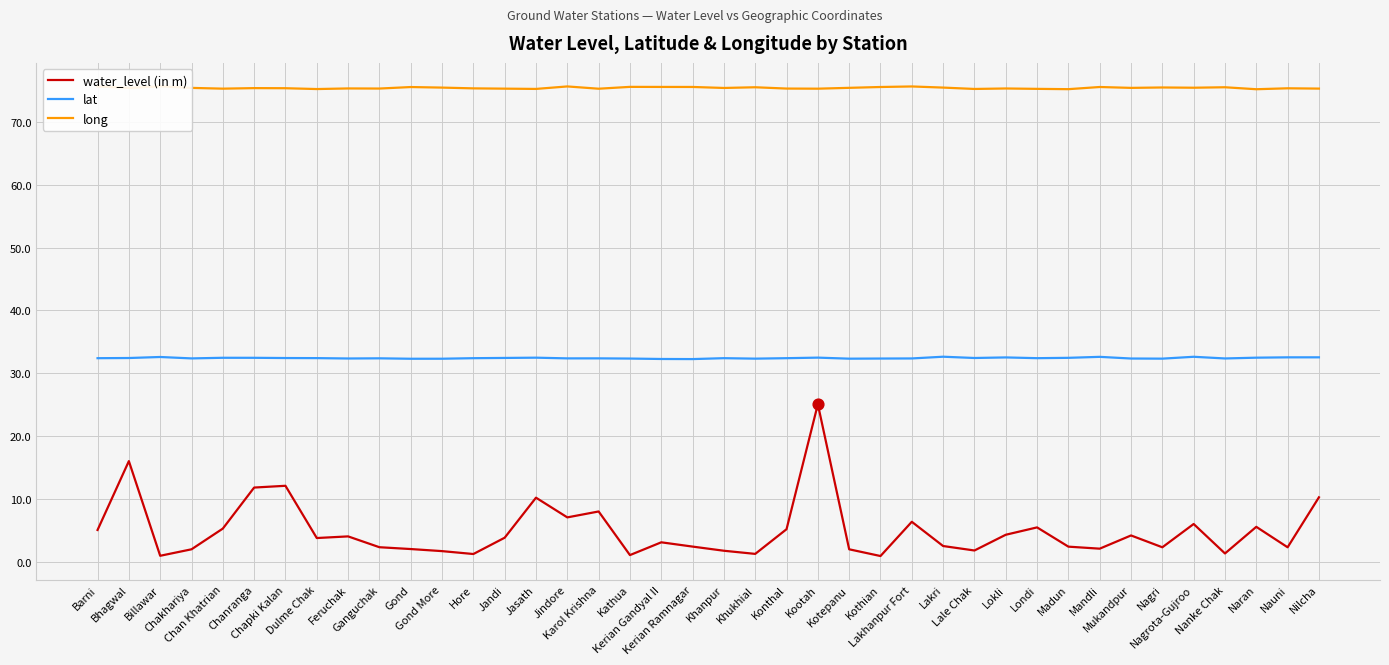

At which category is the sum across all series the highest?

Kootah